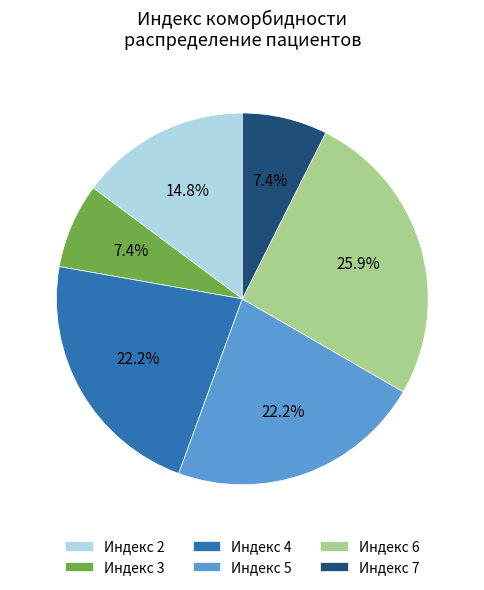

Does any single category account for the majority?

No